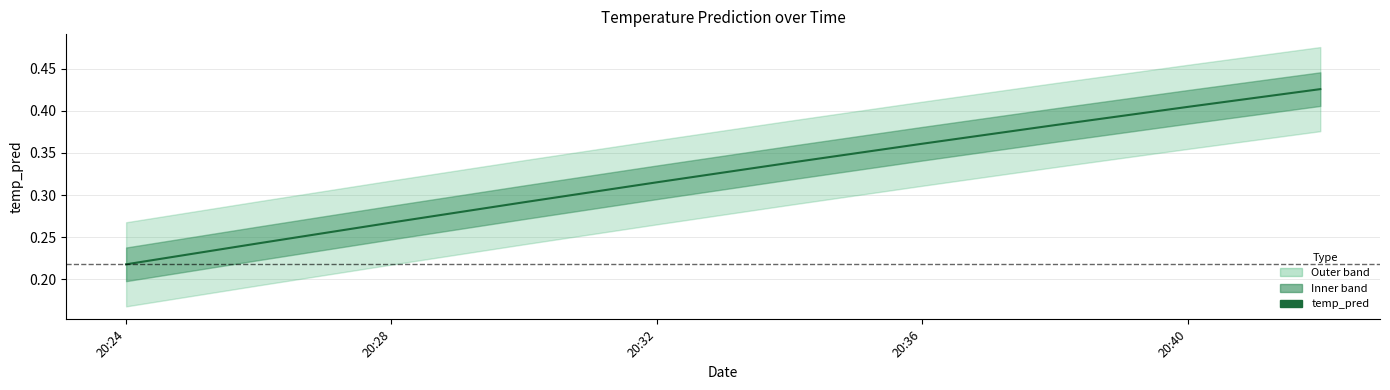

What is the label of the 6th point from the right?

20:32